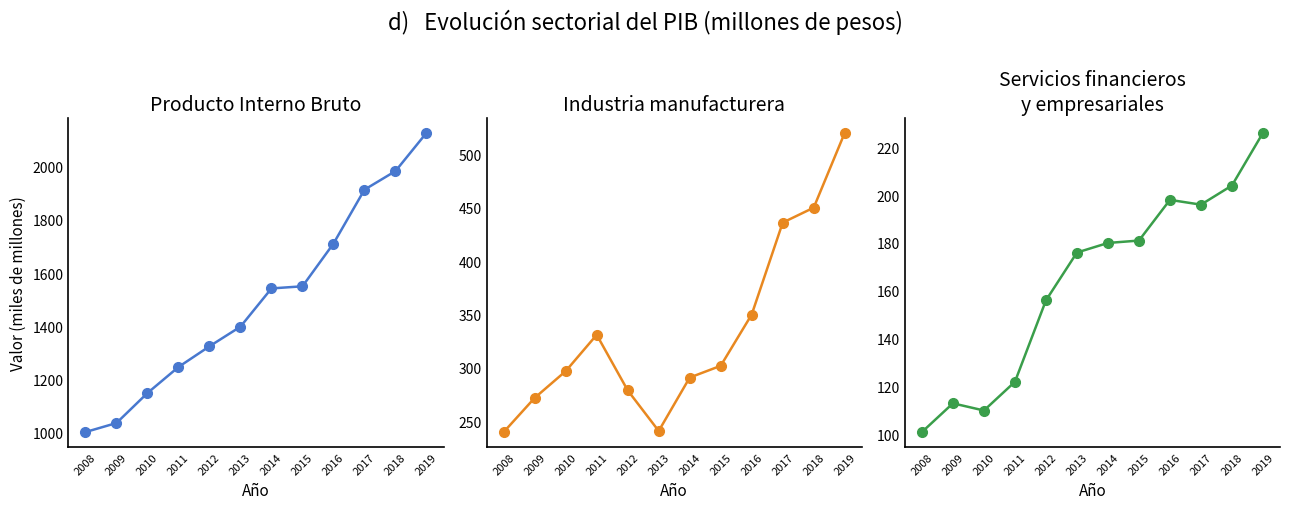

At how many categories does at least one series exceed 1643?

4